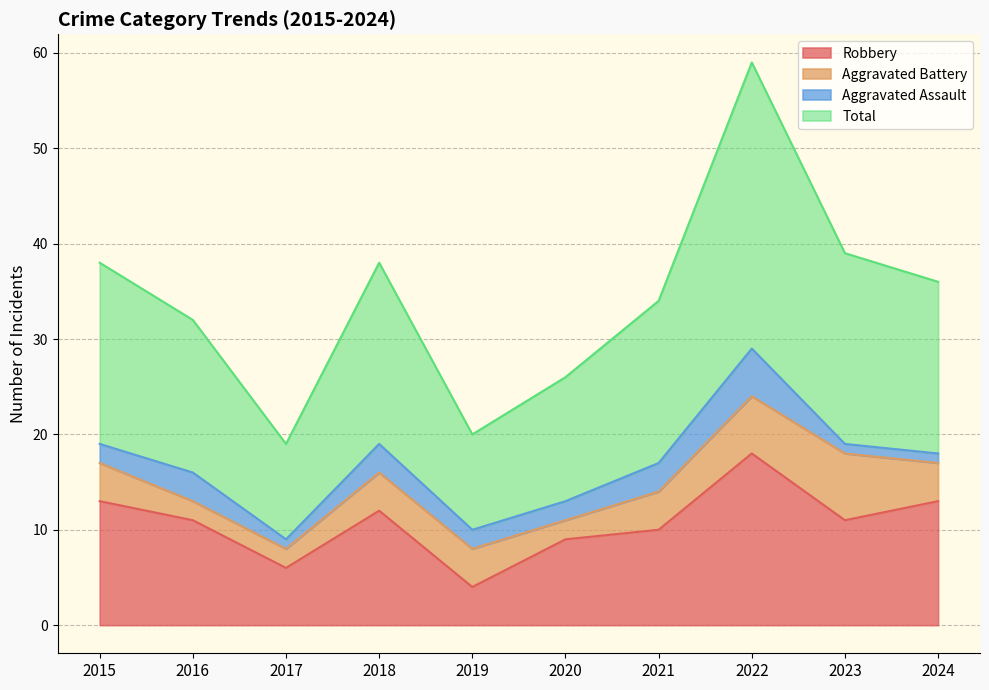

What value does the Robbery series have at 2015?

13